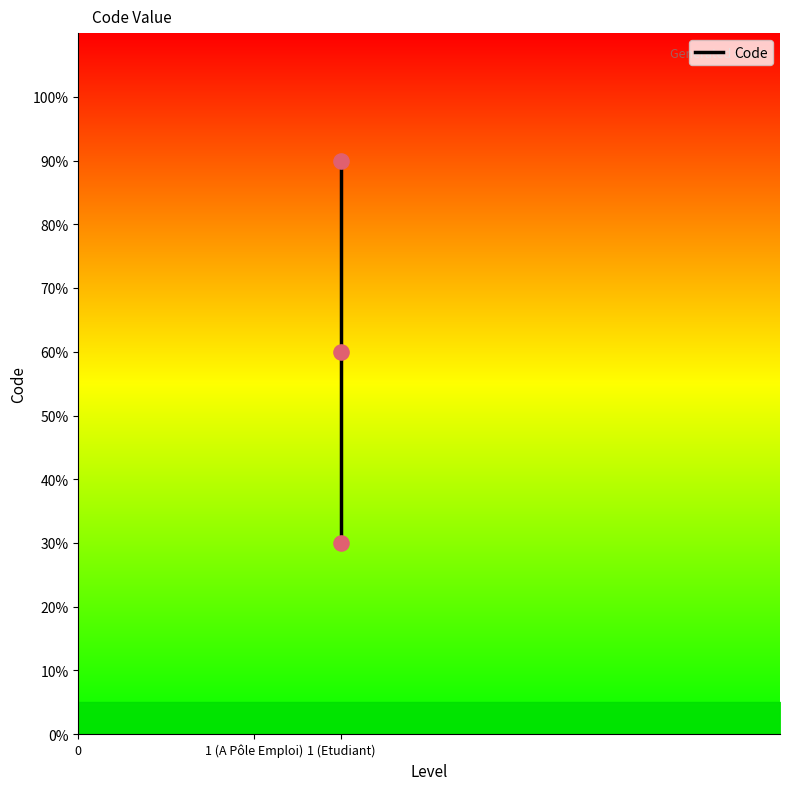

Which has a higher value, 1 (Etudiant) or 1 (Etudiant)?

1 (Etudiant)